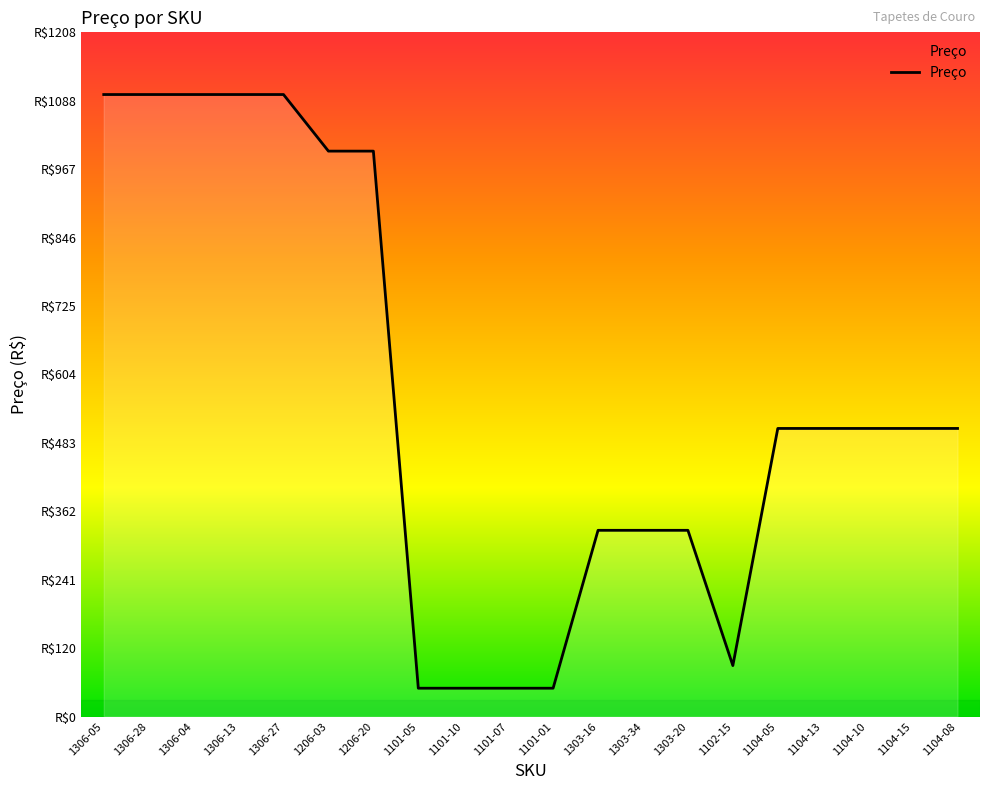

Does the chart display data point markers on the line(s)?

No